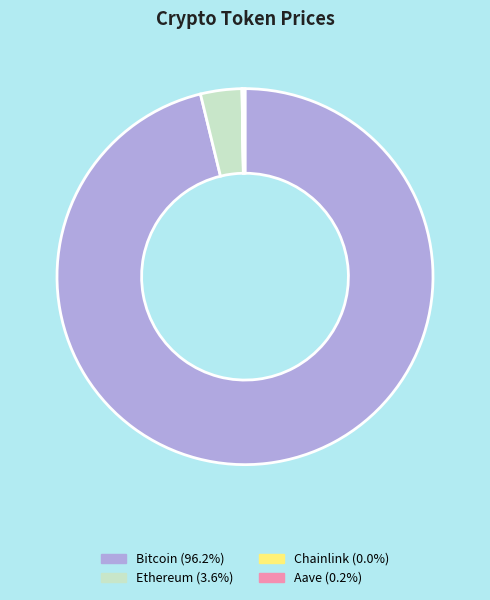

Which slice is the largest?

Bitcoin